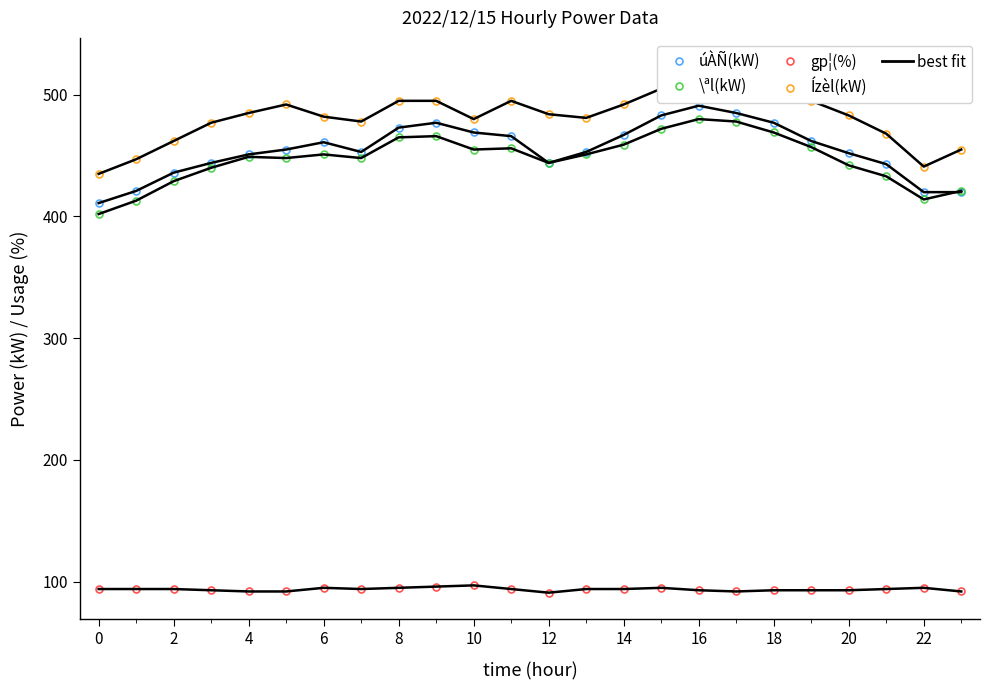

Between 22 and 16, which is larger?

16